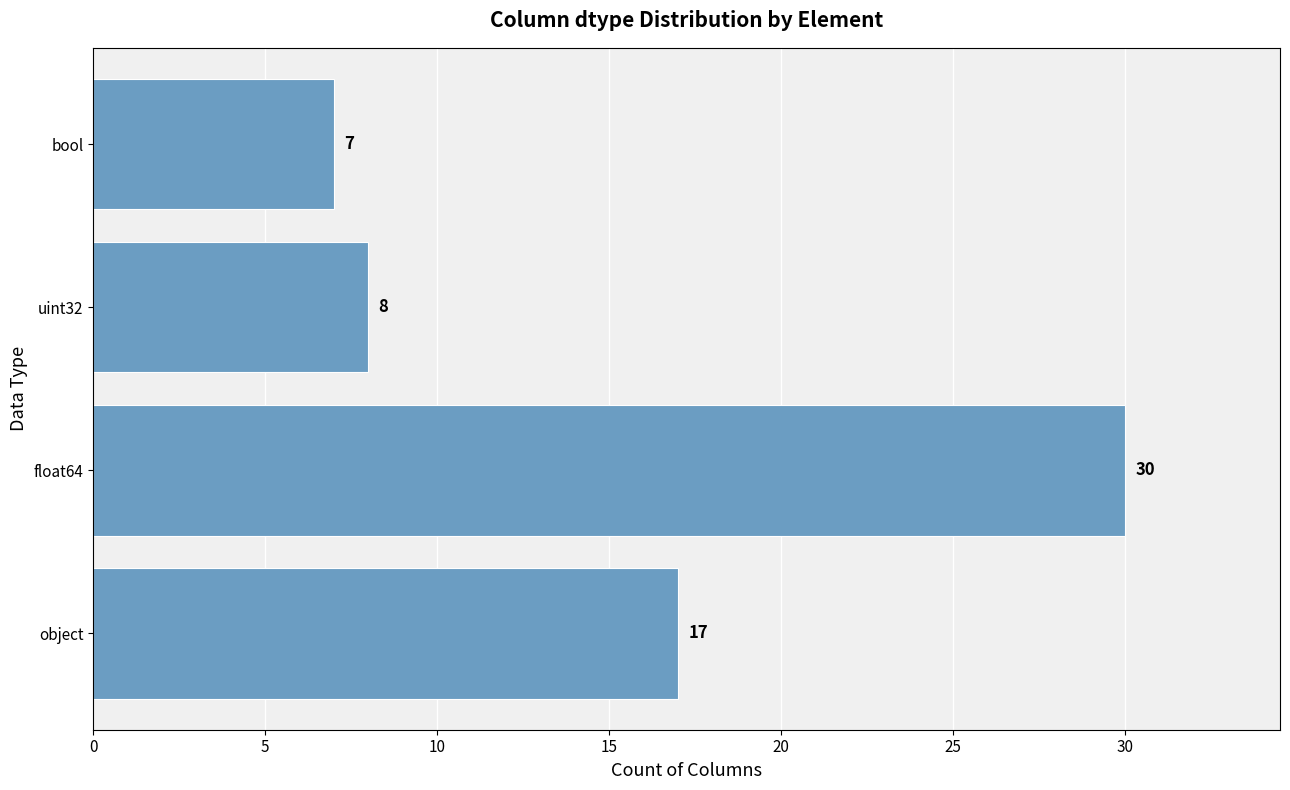

List the labels in order of value, largest first.

float64, object, uint32, bool